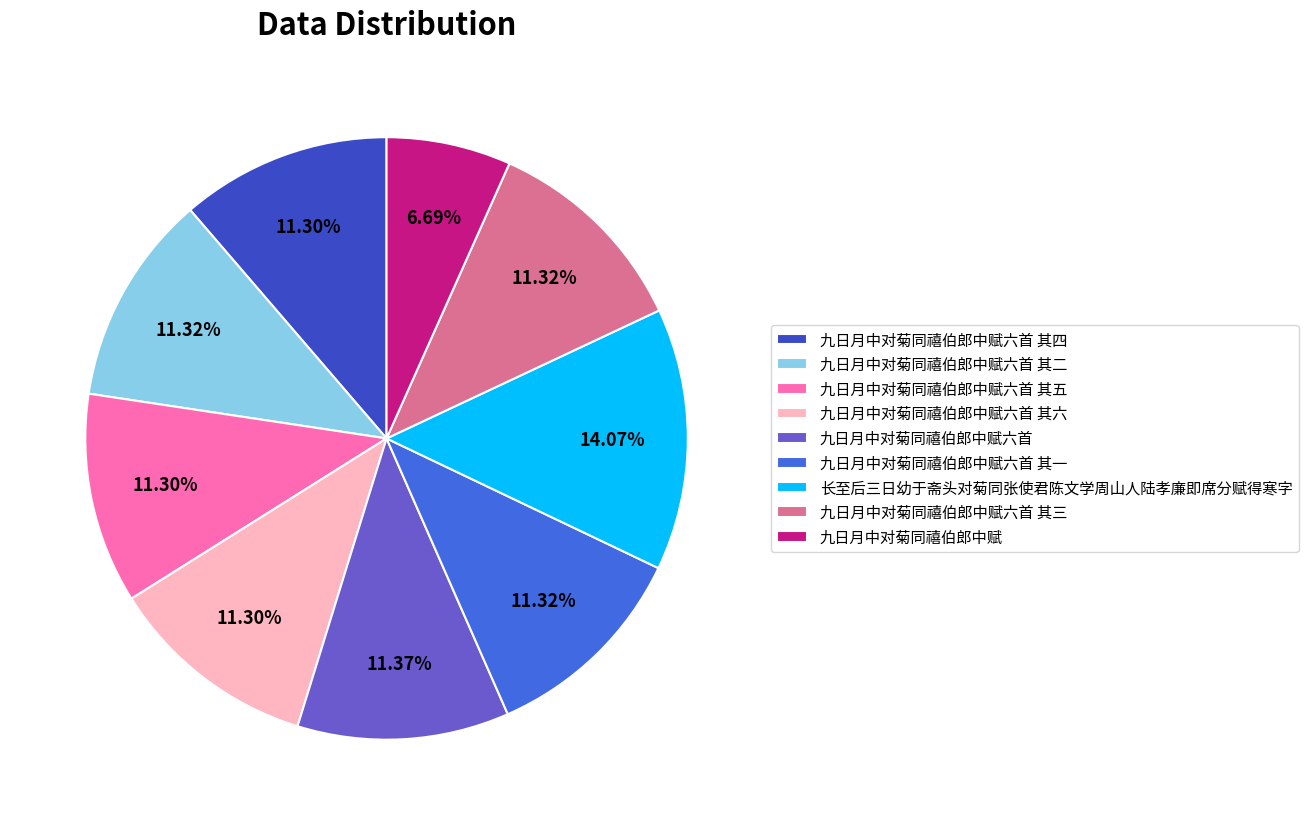

To the nearest percent, what is the difference between the largest and smallest slice percentages?

7%